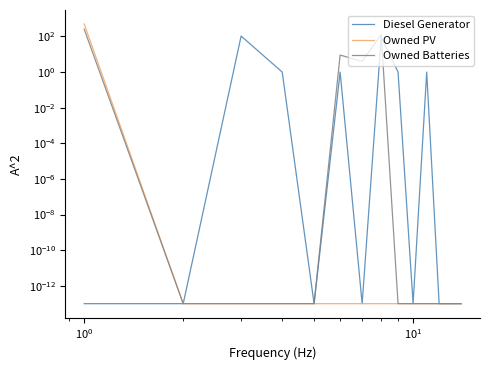

The Owned Batteries series shows 0.0 at 10. True or false?

False